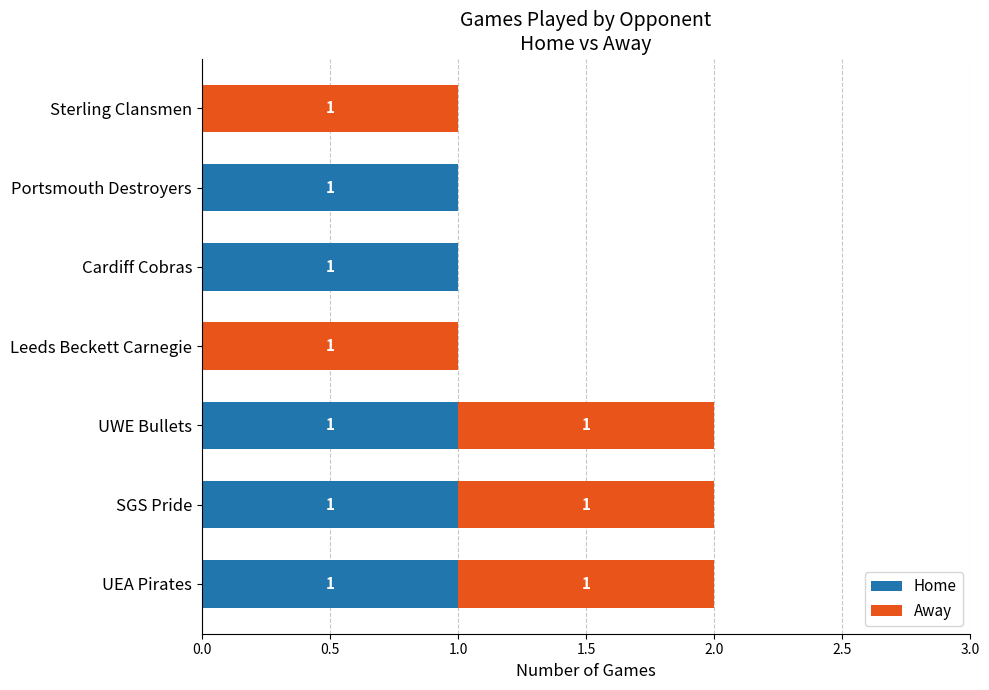

What is the sum of all Home values?

5